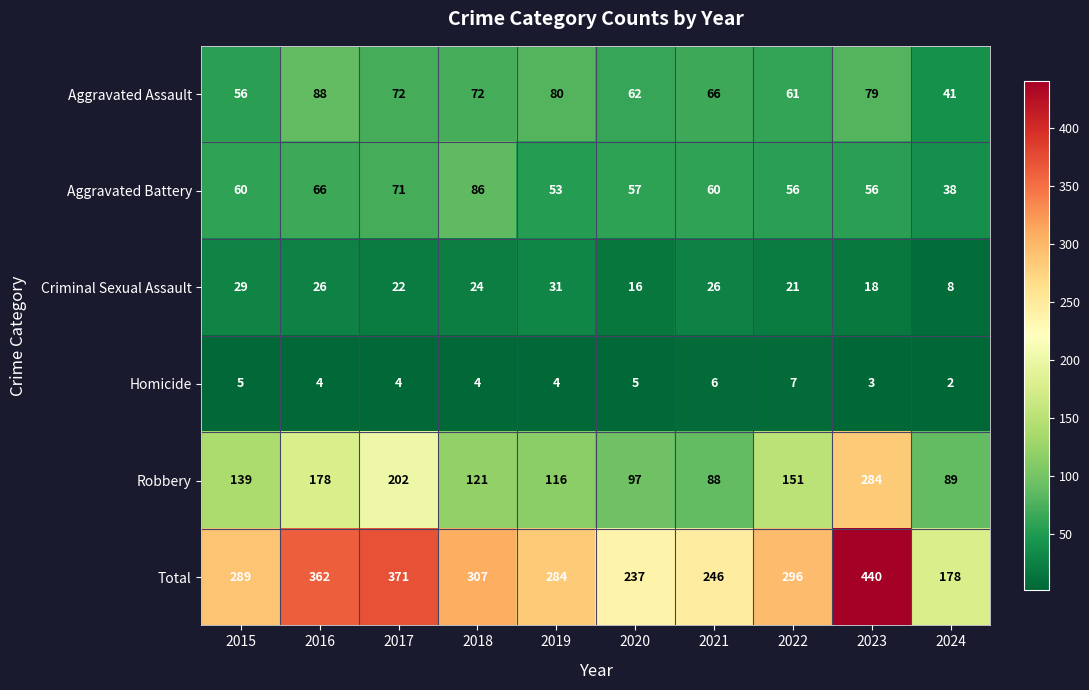

What is the difference between the maximum and minimum values in the Aggravated Battery series?

48